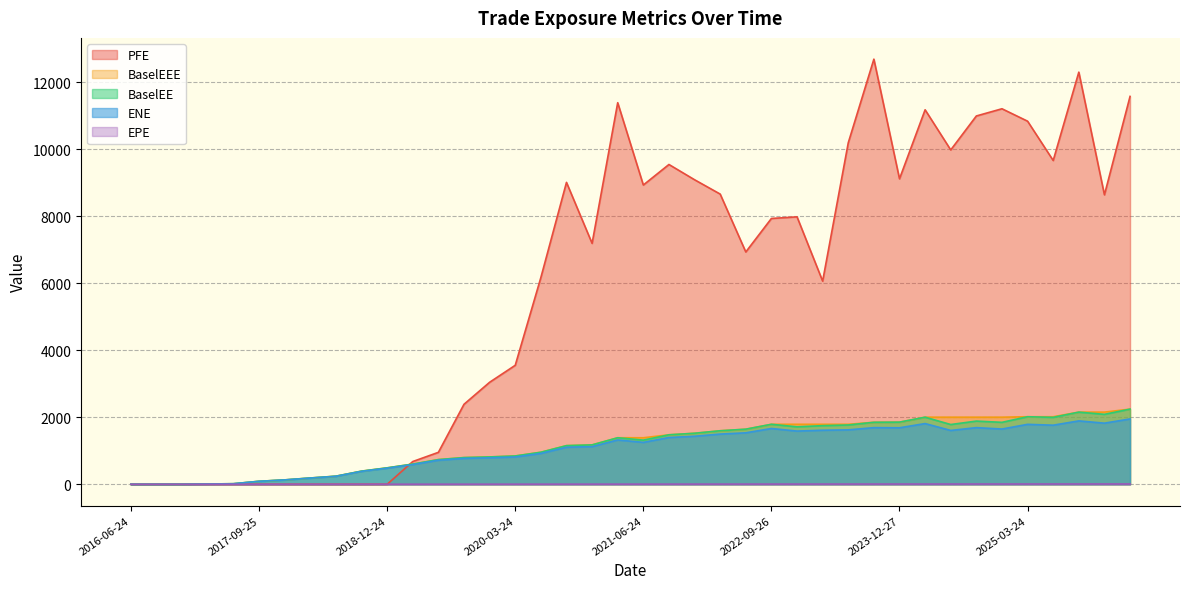

Is it true that BaselEEE equals 1058.9 at 2023-12-27?

False